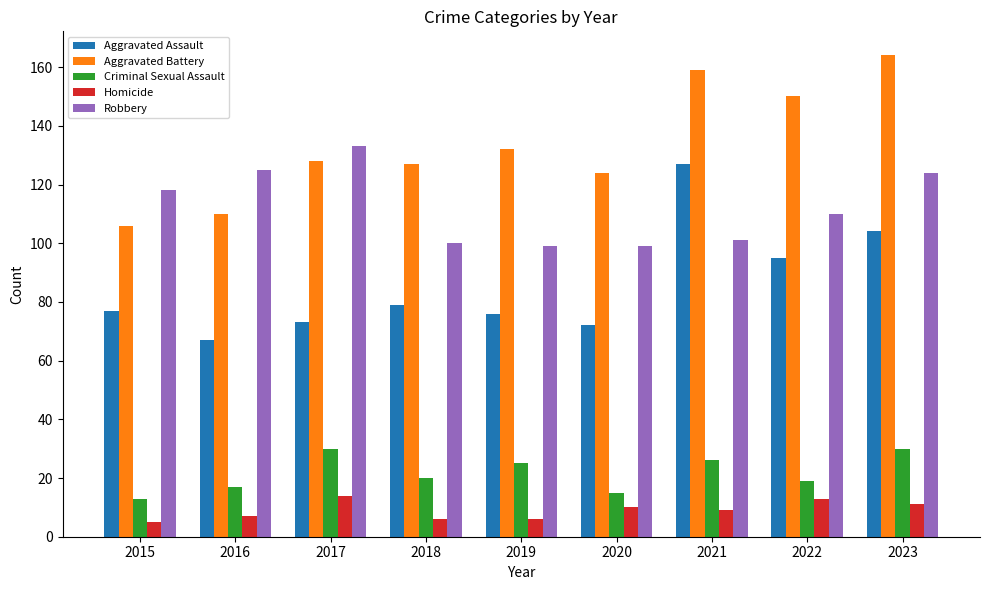

Reading left to right, transcribe all the data shown in this chart.

Aggravated Assault: 77	67	73	79	76	72	127	95	104
Aggravated Battery: 106	110	128	127	132	124	159	150	164
Criminal Sexual Assault: 13	17	30	20	25	15	26	19	30
Homicide: 5	7	14	6	6	10	9	13	11
Robbery: 118	125	133	100	99	99	101	110	124